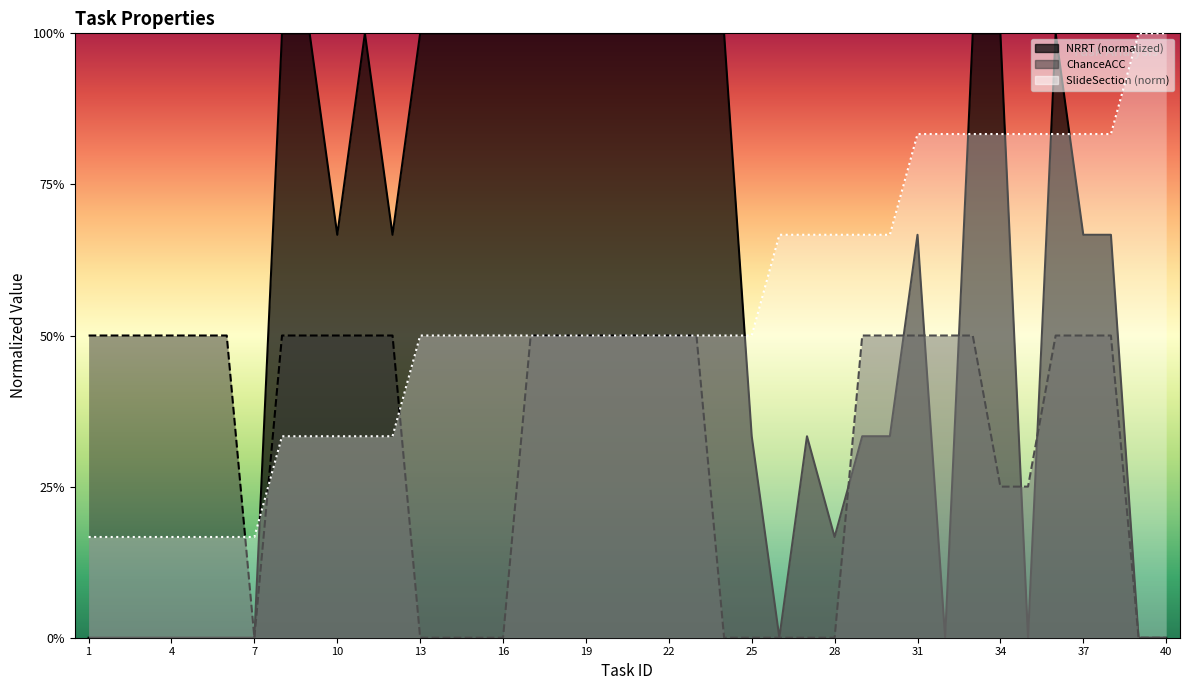

Rank the series at 40 from highest to lowest value.

NRRT, ChanceACC